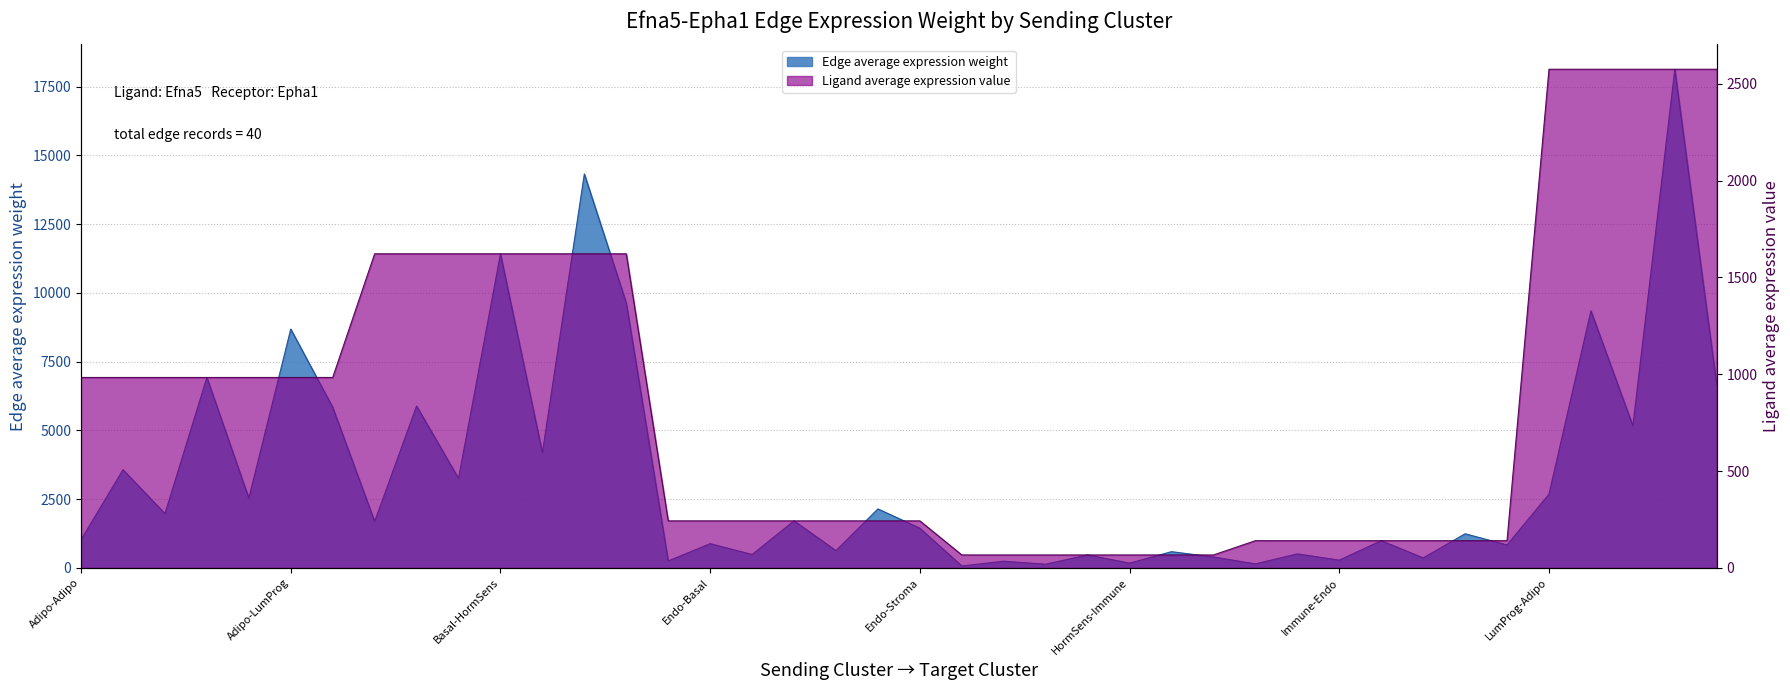

What position from the right is Adipo-HormSens?

37